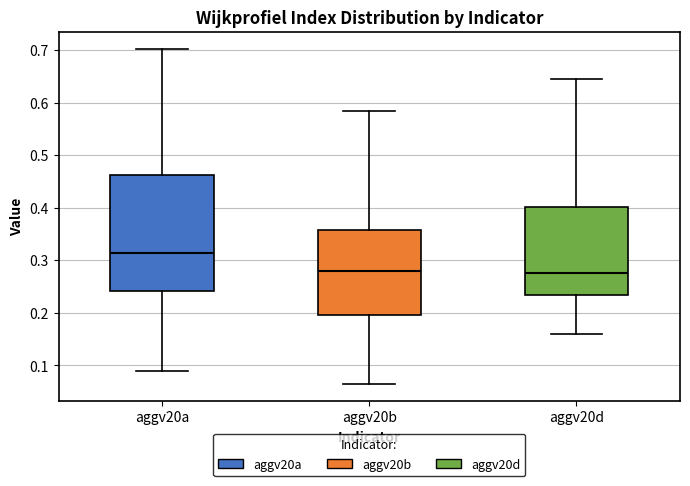

Where does the median line of the box for aggv20d sit on the y-axis? The values are not printed on the chart, so give them approximately, as read against the axis.

0.28